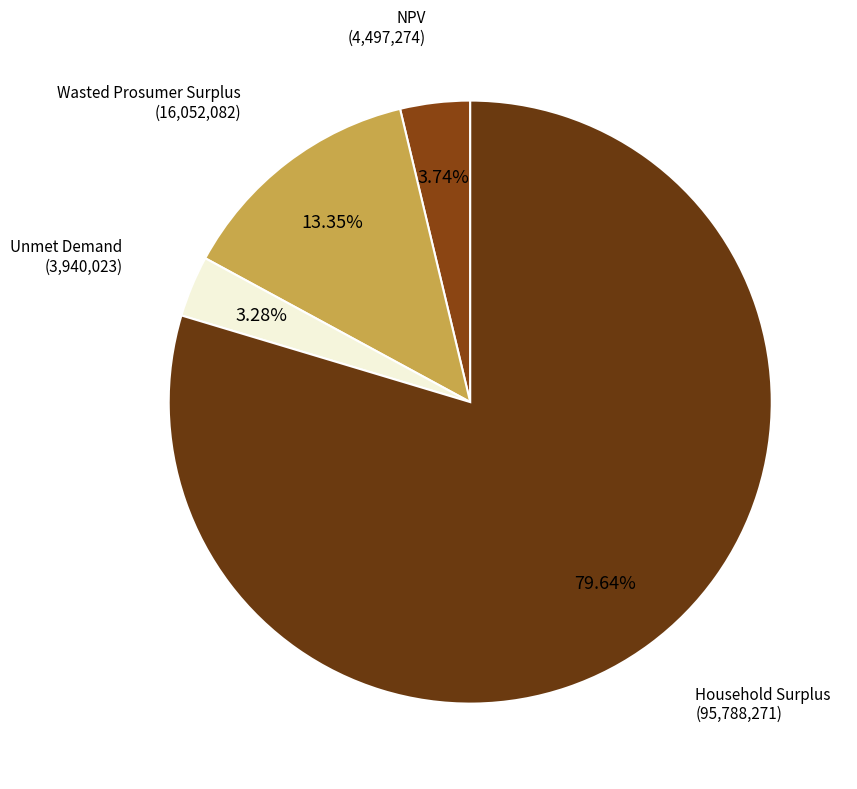

How many segments does this pie chart have?

4